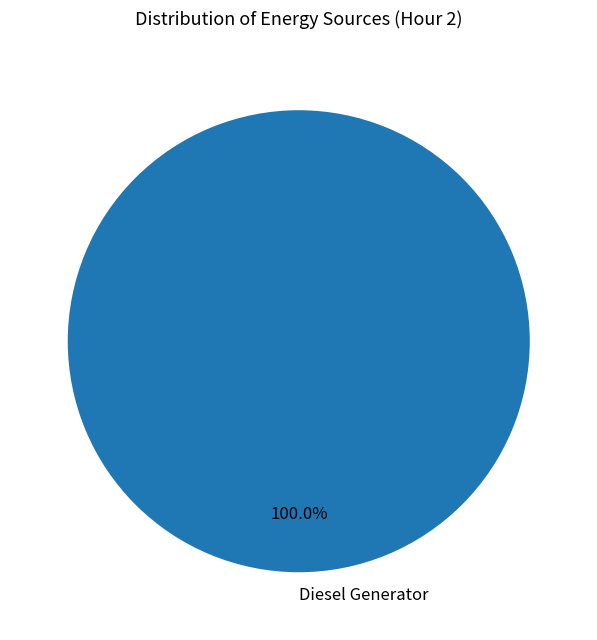

Is there a majority slice in this chart?

Yes